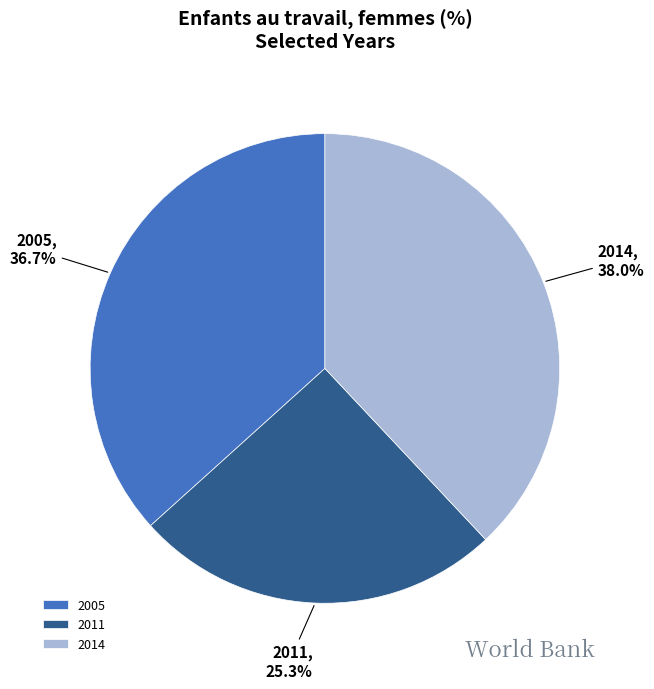

Is 2011 the majority of the pie?

No